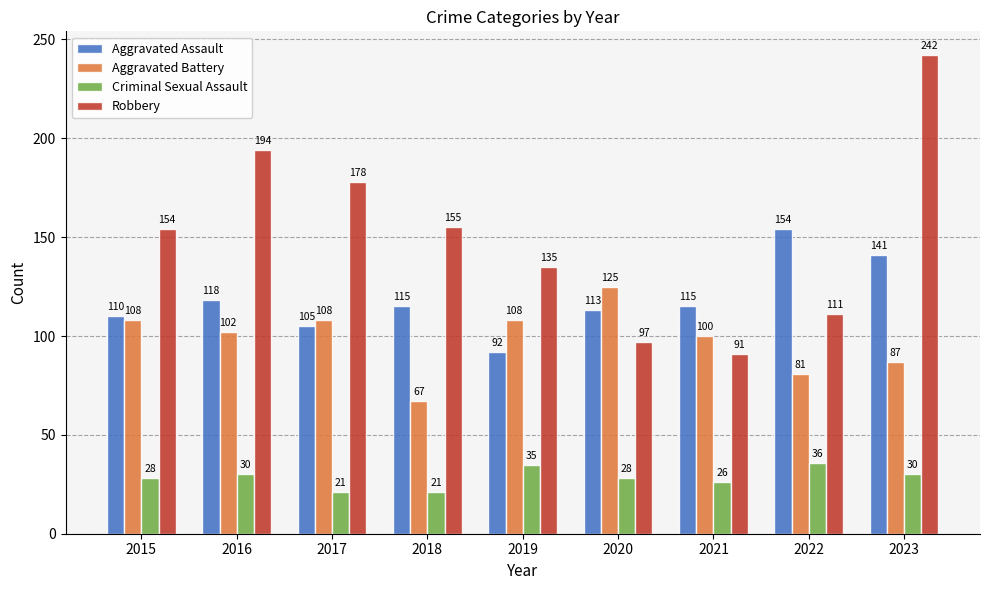

The Aggravated Battery series shows 163 at 2020. True or false?

False